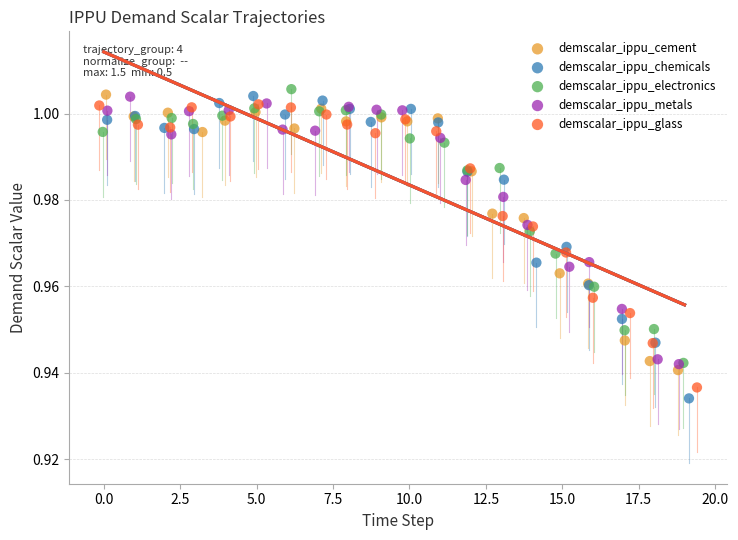

Which series has the largest Y range (max minus min)?

demscalar_ippu_chemicals